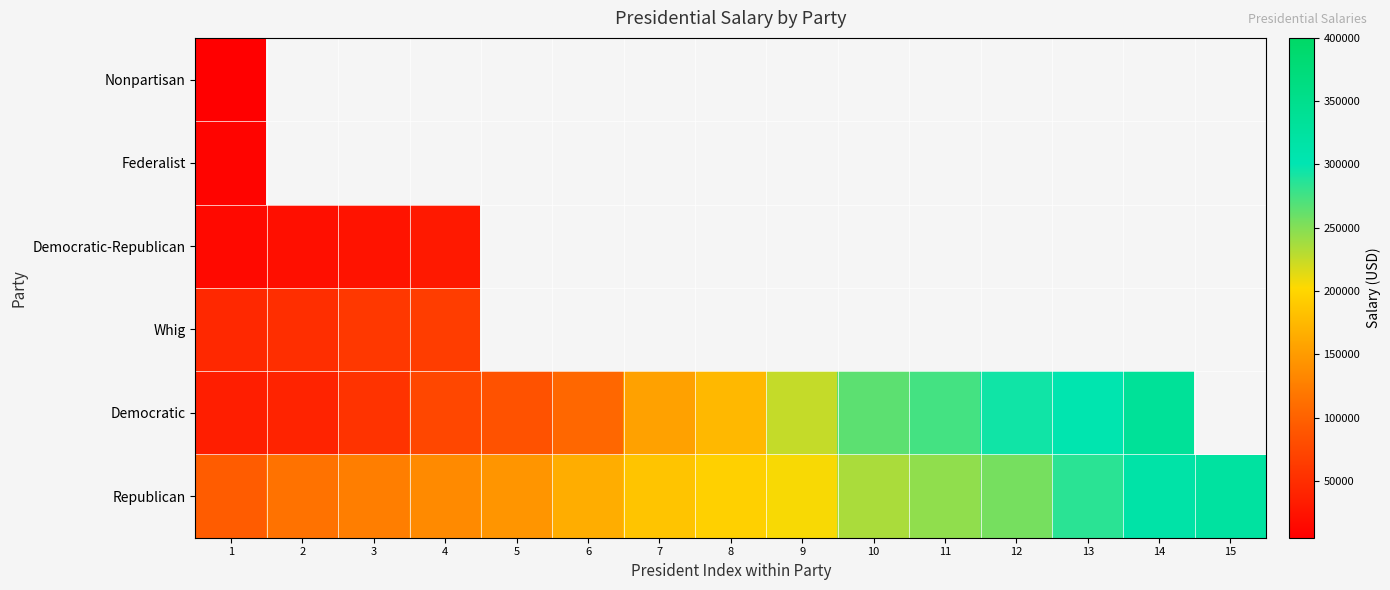

Between 8 and 14, which series saw the biggest shift?

Democratic